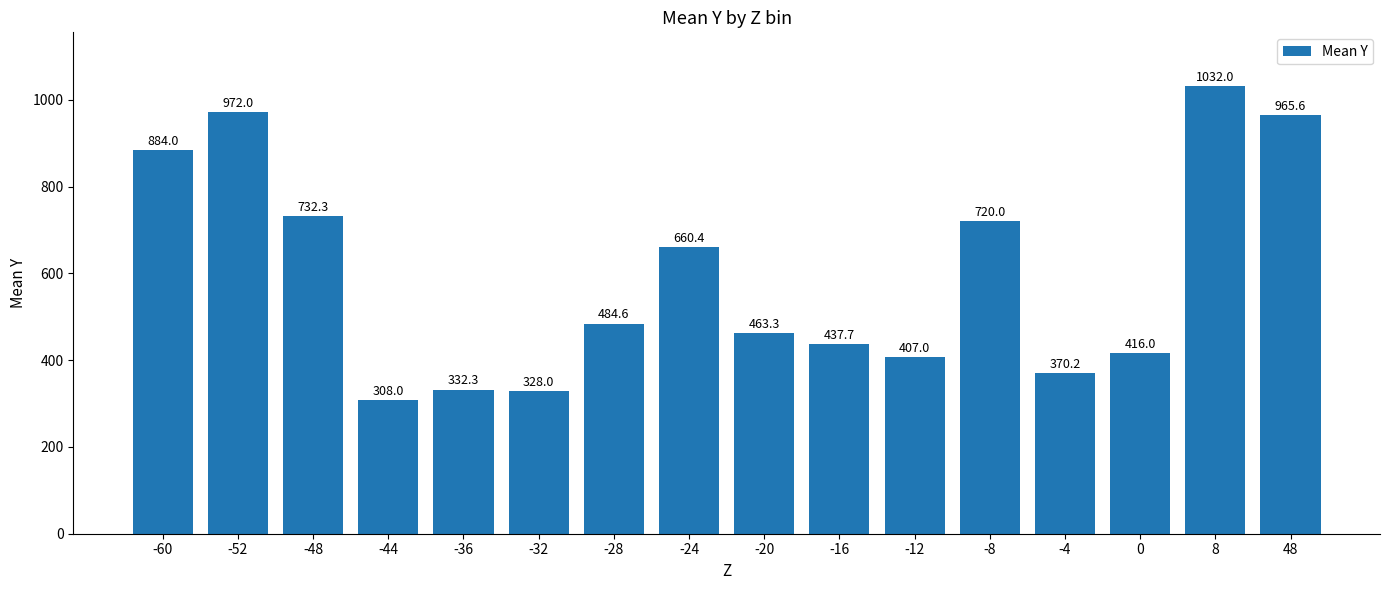

Rank the categories by value from highest to lowest.

8, -52, 48, -60, -48, -8, -24, -28, -20, -16, 0, -12, -4, -36, -32, -44